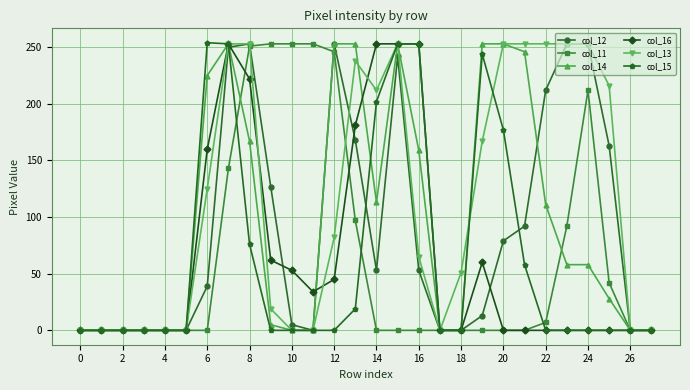

True or false: col_16 has more than 1 interior local peaks.

True